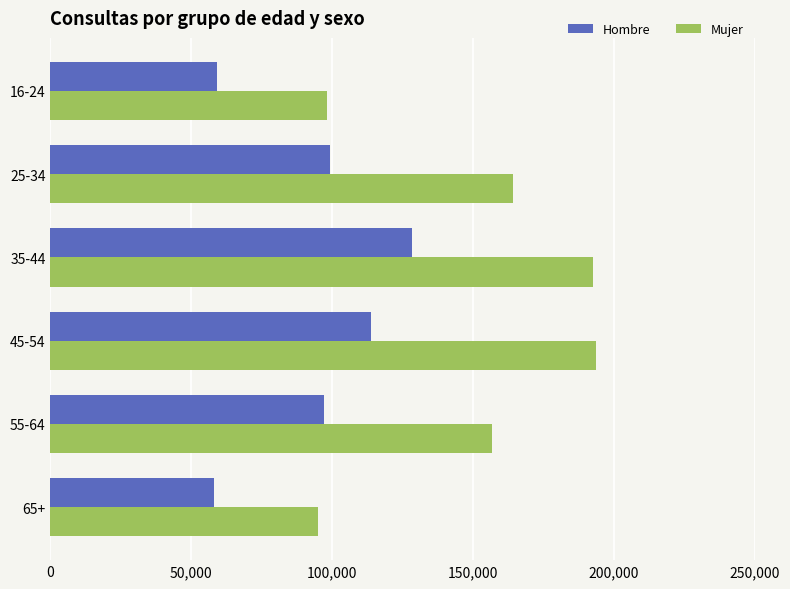

What is the difference between the second highest and second lowest values in the Mujer series?

94512